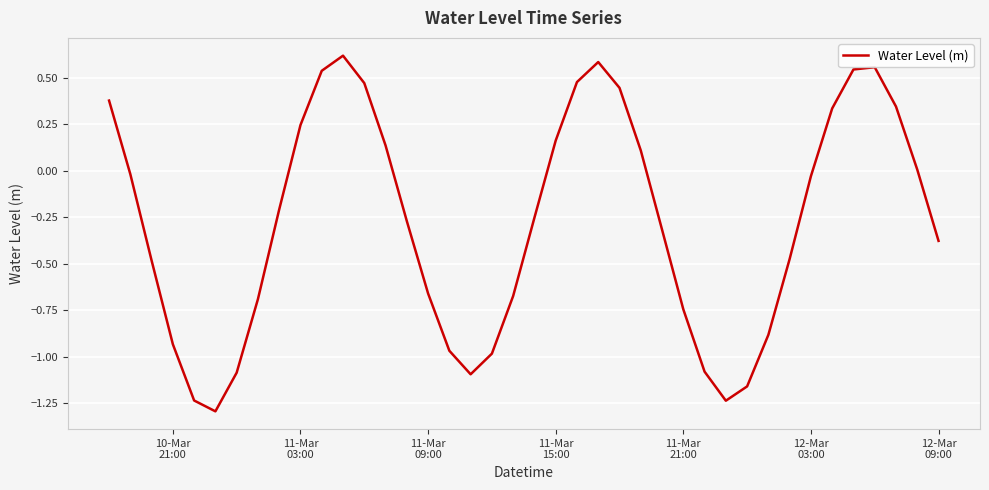

What is the smallest value displayed?

-1.3